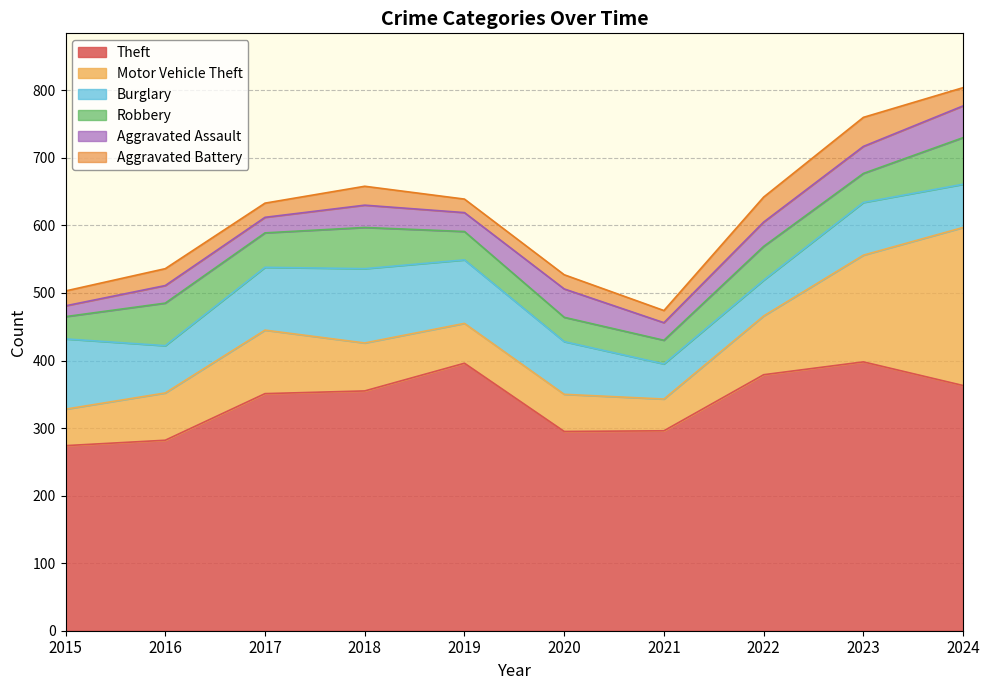

How many values in the Theft series exceed 355?

4